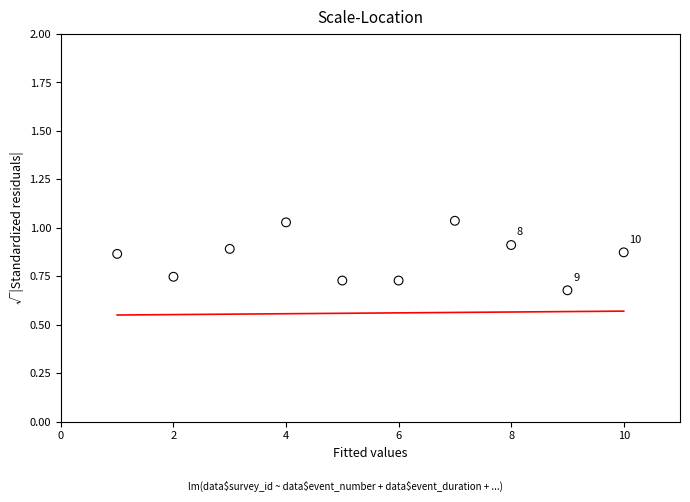

What is the range of Y values (max minus min)?

0.4